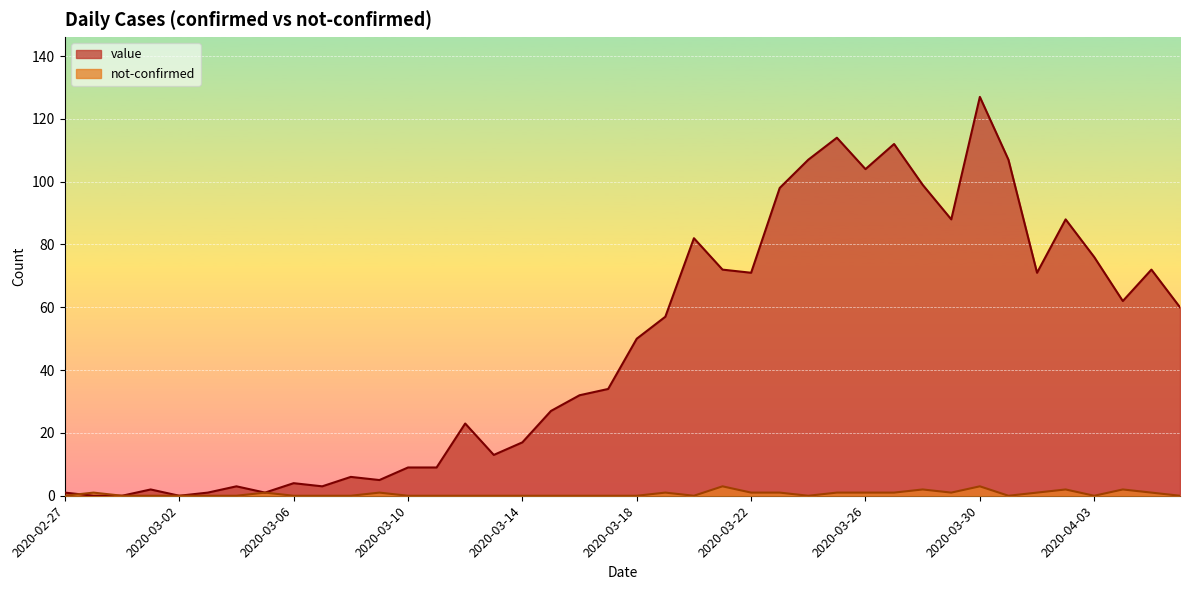

What is the label of the 37th point from the right?

2020-03-01